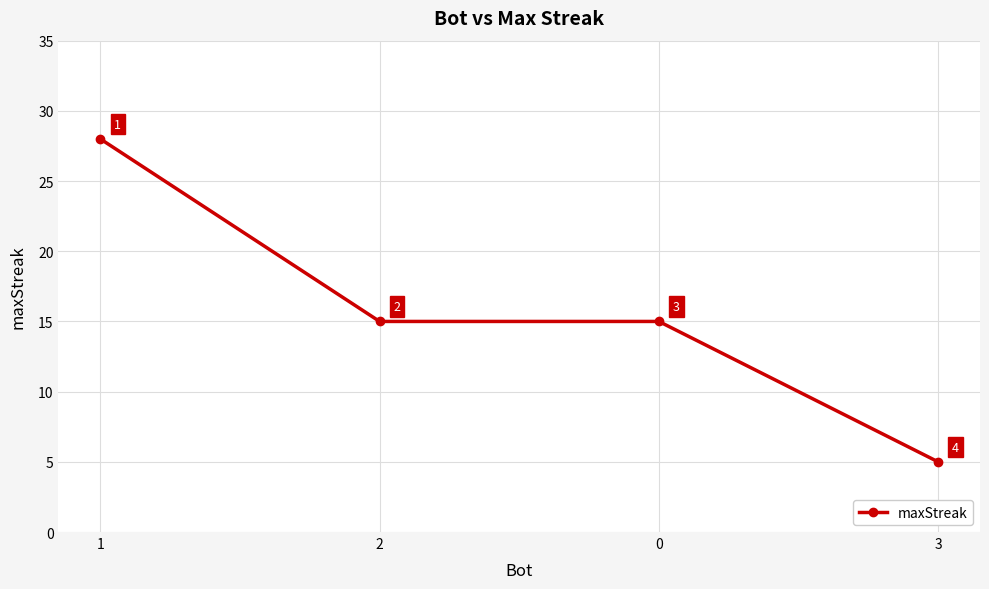

Approximately how many times larger is the value at 1 compared to 2?

1.9